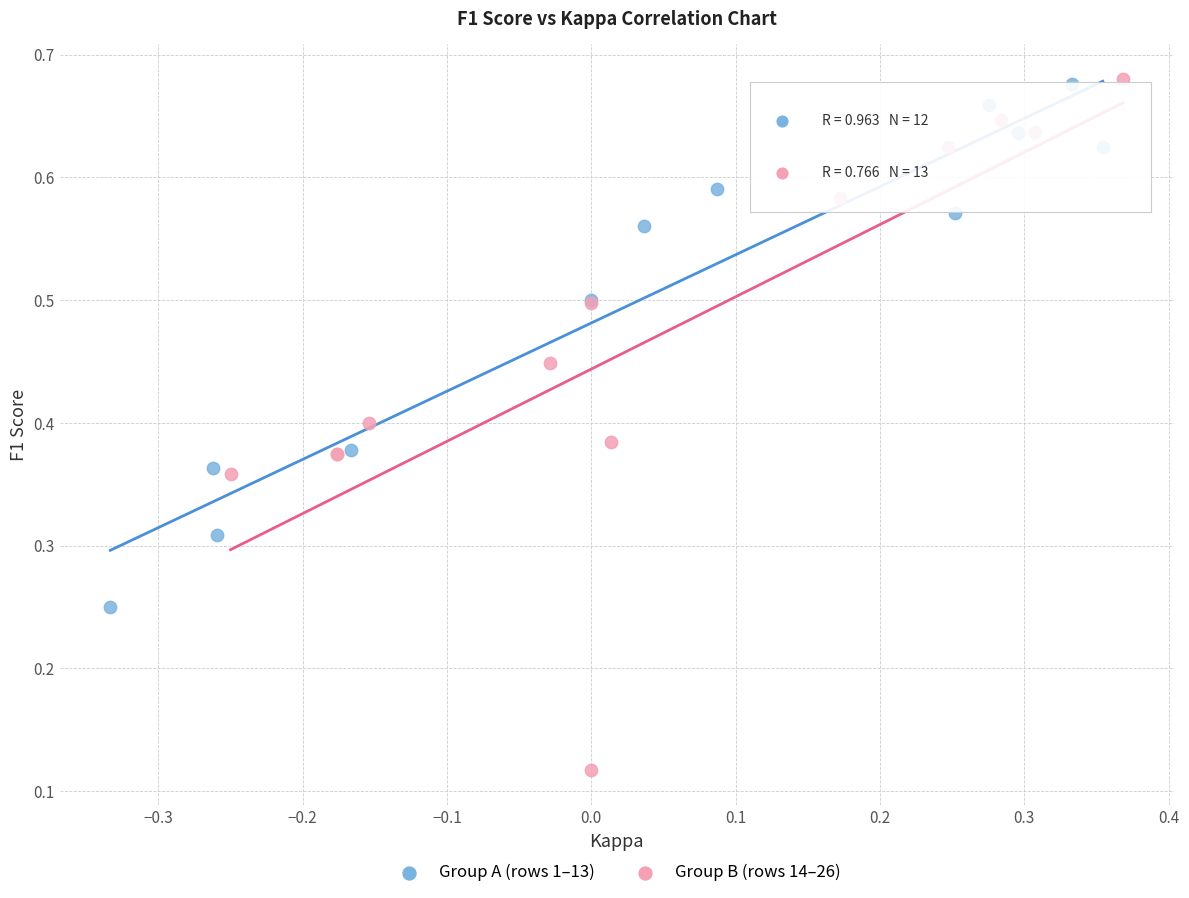

Which series has the largest Y range (max minus min)?

Group B (rows 14–26)